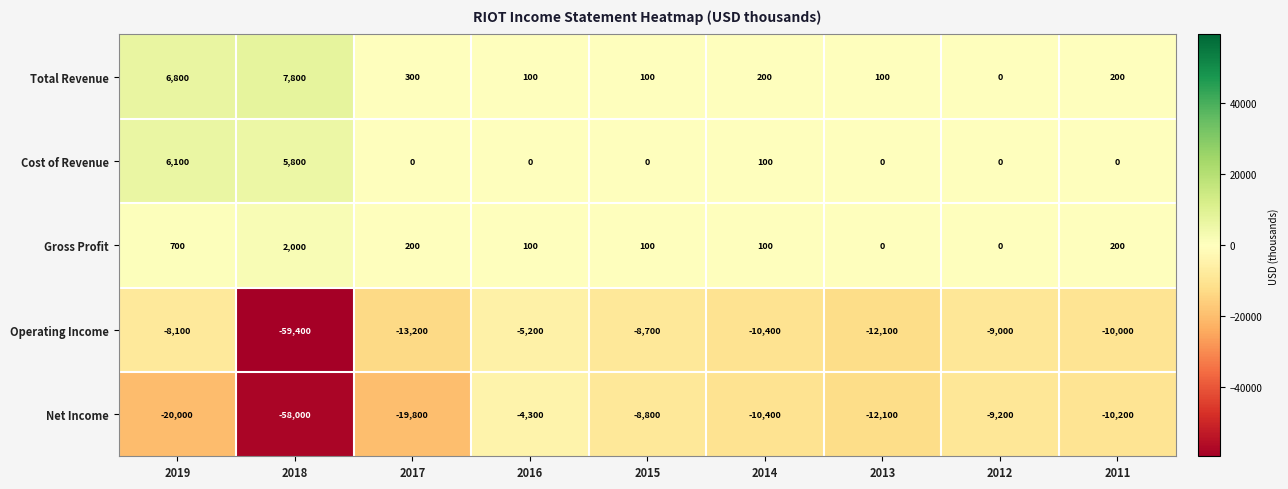

Rank the series by their maximum value, from highest to lowest.

Total Revenue, Cost of Revenue, Gross Profit, Net Income, Operating Income